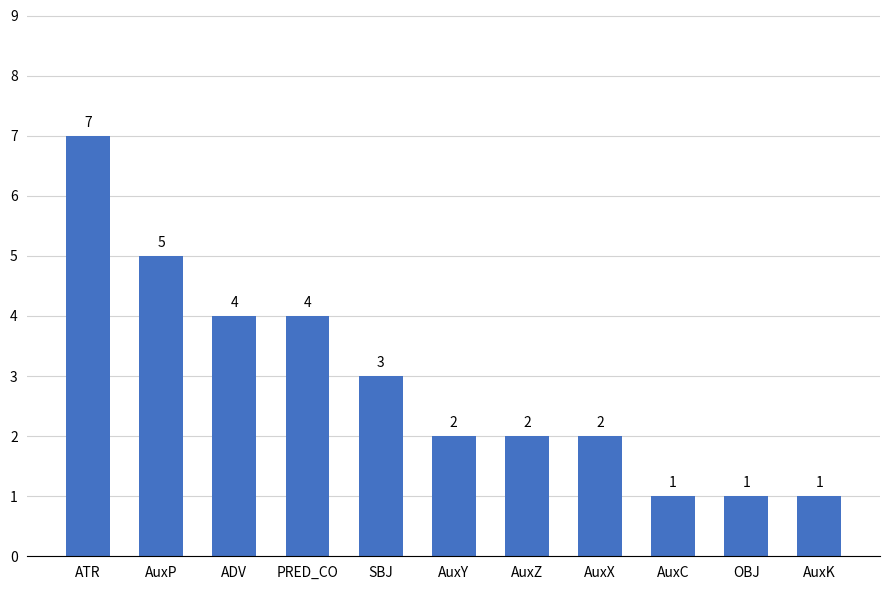

At which label does the data first exceed 2?

ATR